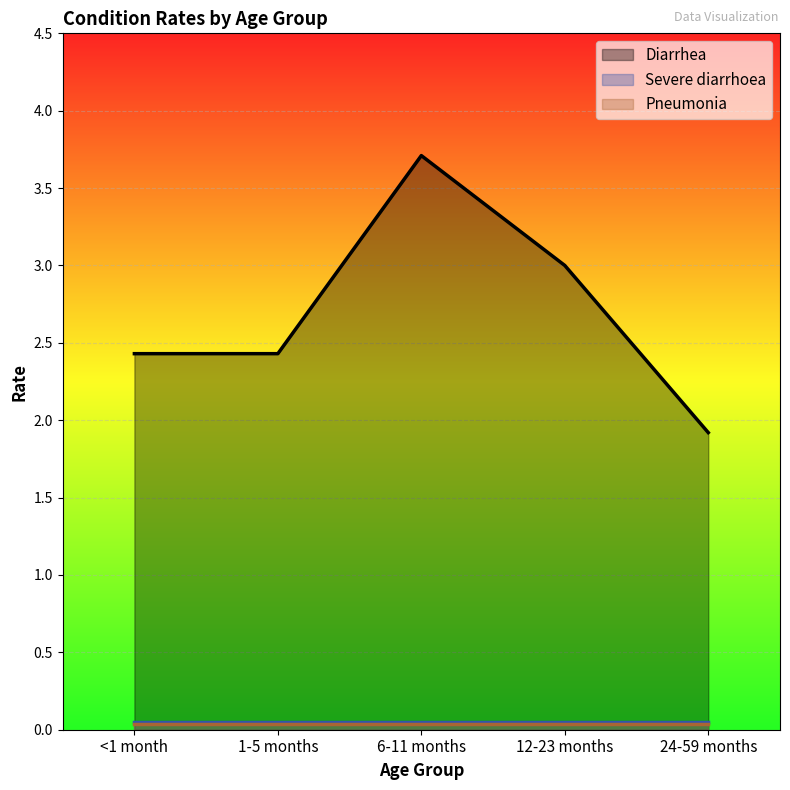

True or false: Diarrhea has a value of 3.9 at 1-5 months.

False